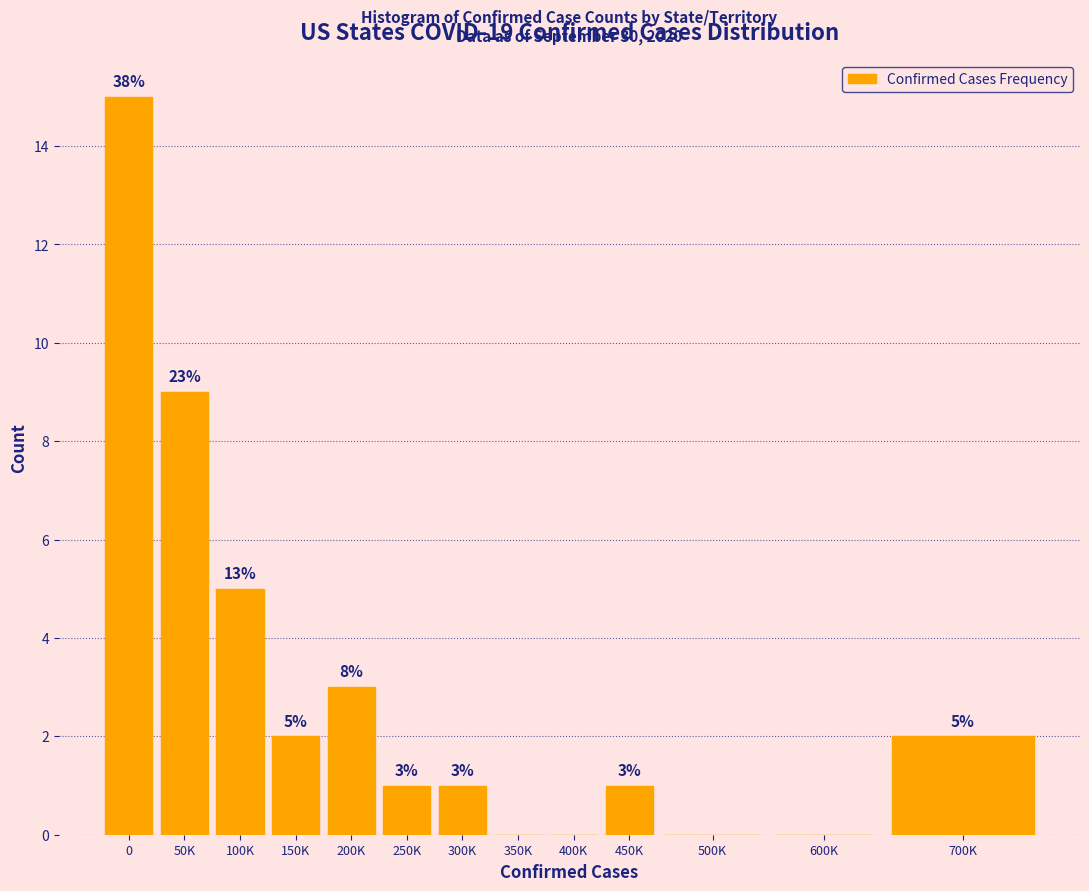

Reading left to right, transcribe all the data shown in this chart.

0=15	50K=9	100K=5	150K=2	200K=3	250K=1	300K=1	350K=0	400K=0	450K=1	500K=0	600K=0	700K=2